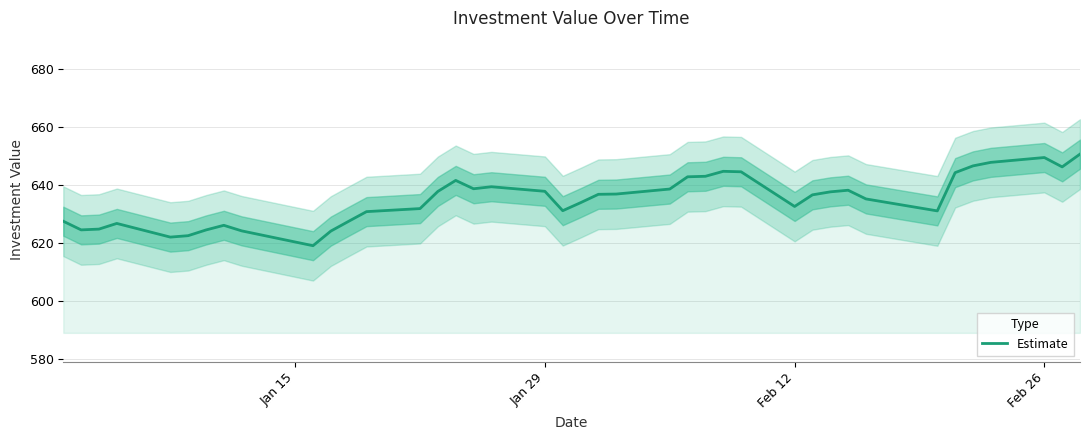

What is the greatest value displayed?

650.6